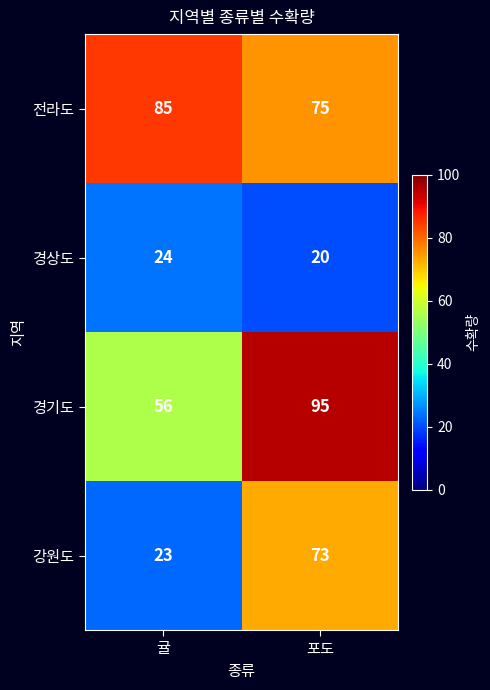

Is it true that 강원도 equals 23 at 귤?

True